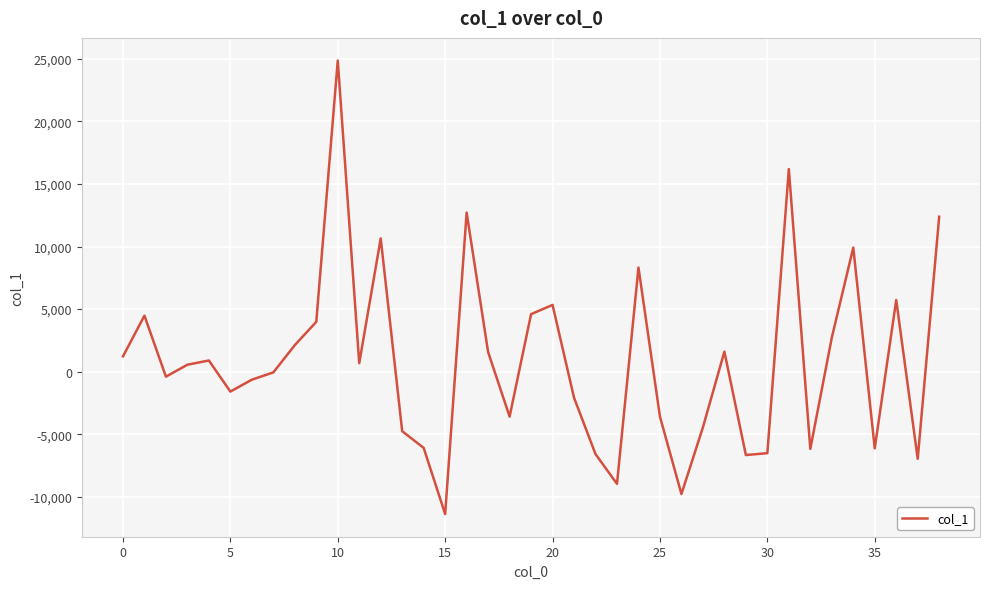

What is the maximum value shown in the chart?

24860.3